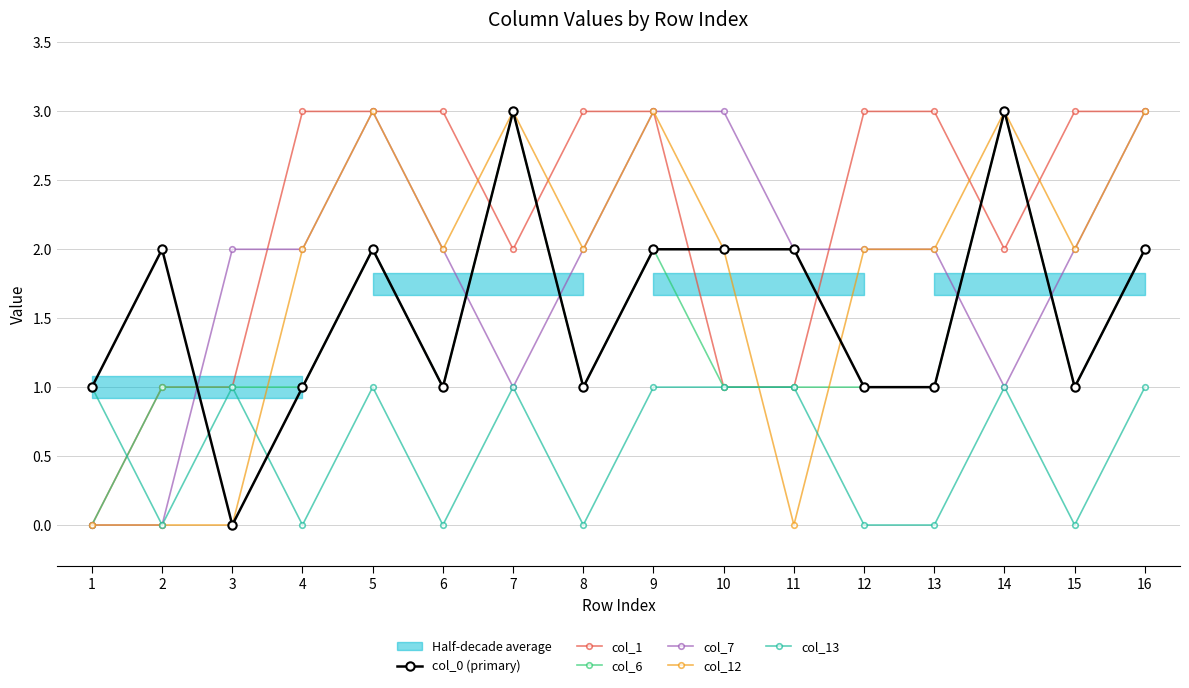

True or false: col_0 (primary) has more than 0 interior local peaks.

True